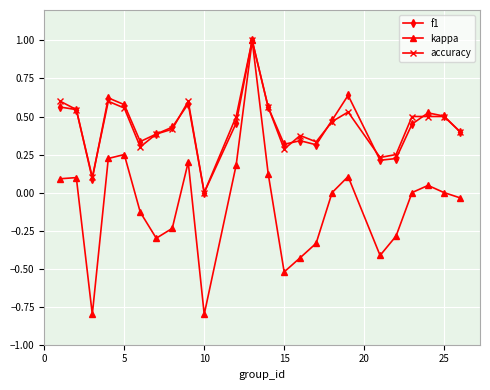

Which series has the largest range (max minus min)?

kappa